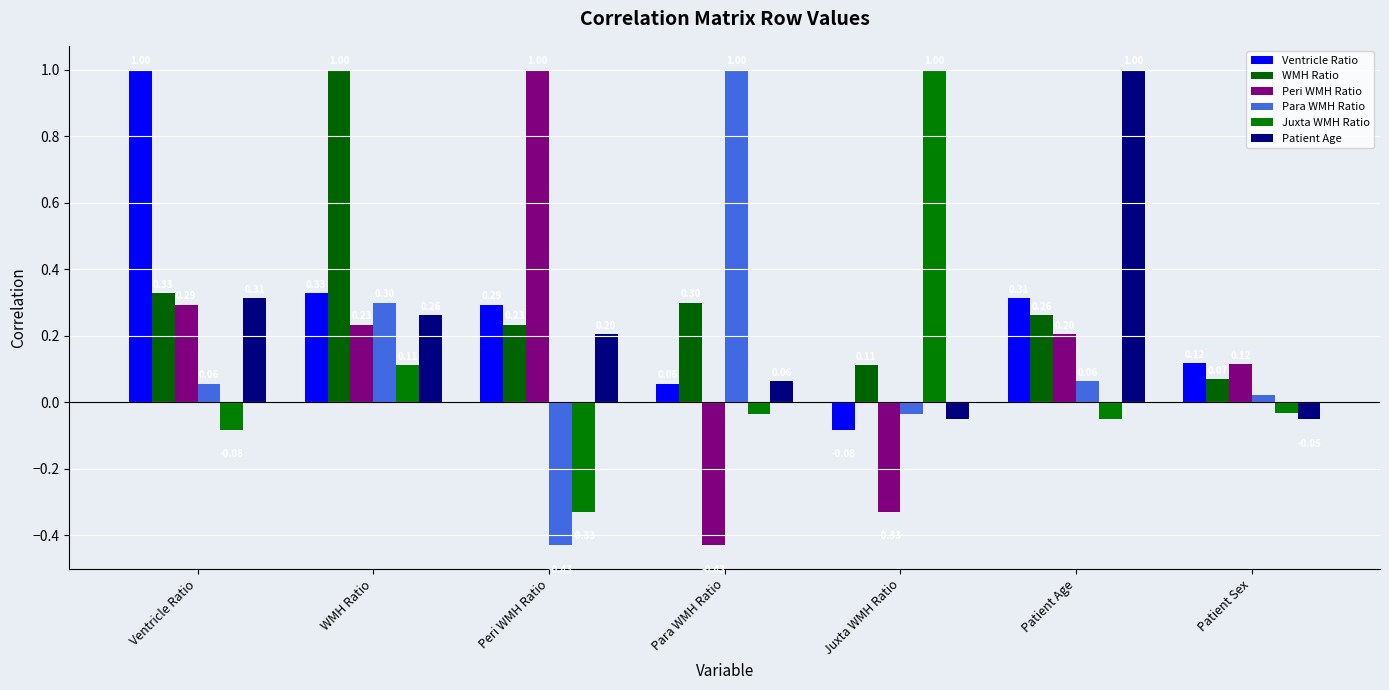

Where is Peri WMH Ratio nearest to the value 0?

Patient Sex